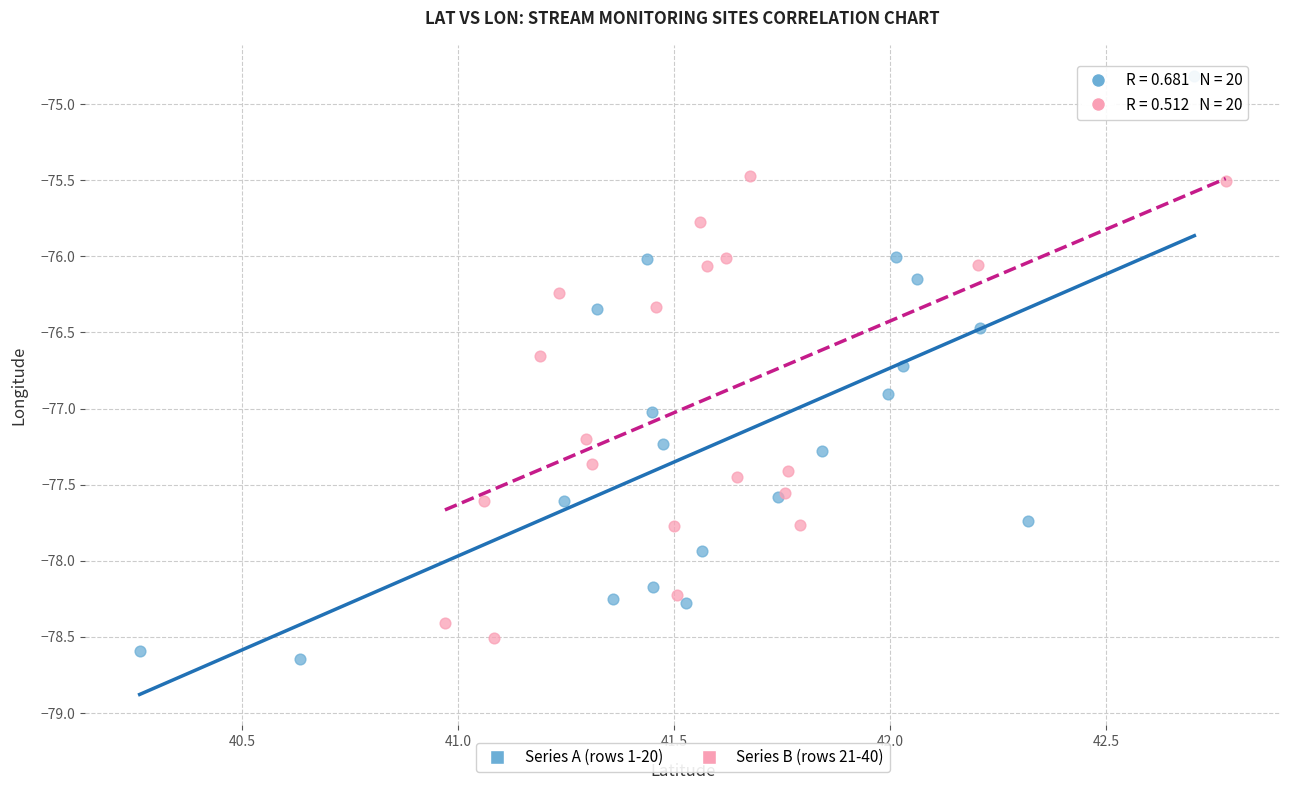

Which series has the widest spread of Y values?

Series A (rows 1-20)